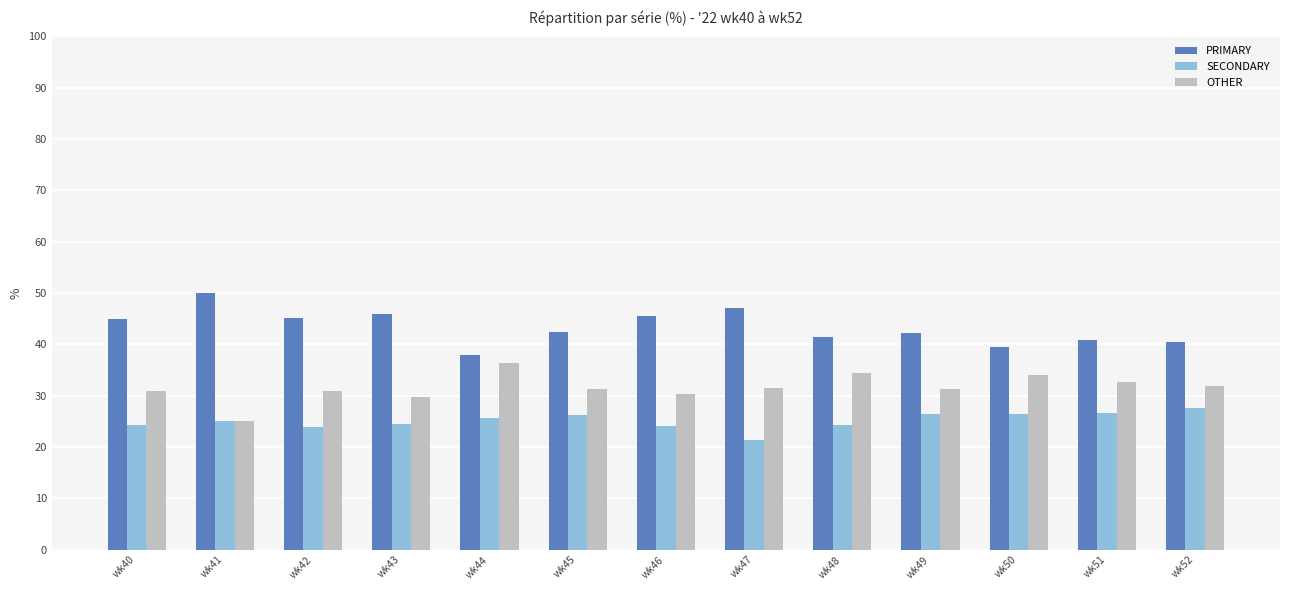

How many groups of bars are there?

13